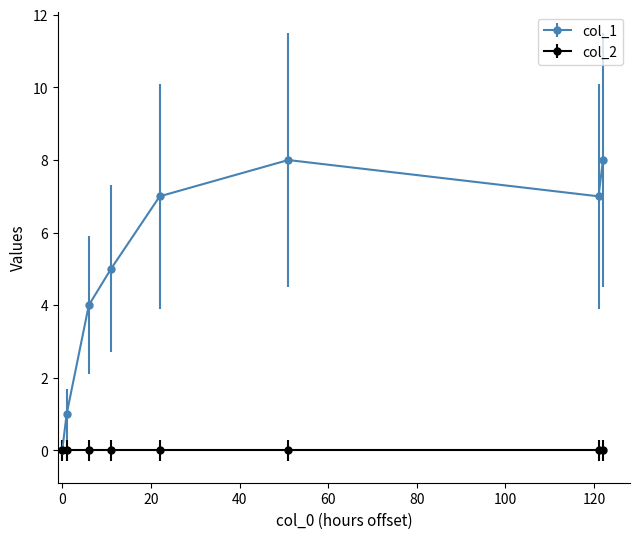

At how many categories does at least one series exceed 2?

6